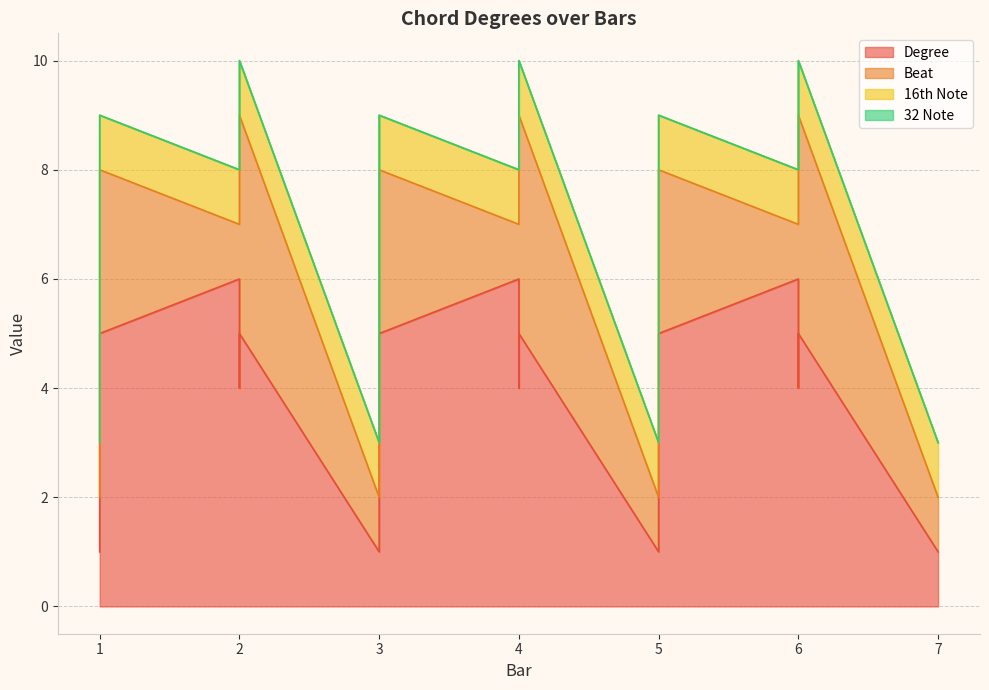

Does the chart display data point markers on the line(s)?

No